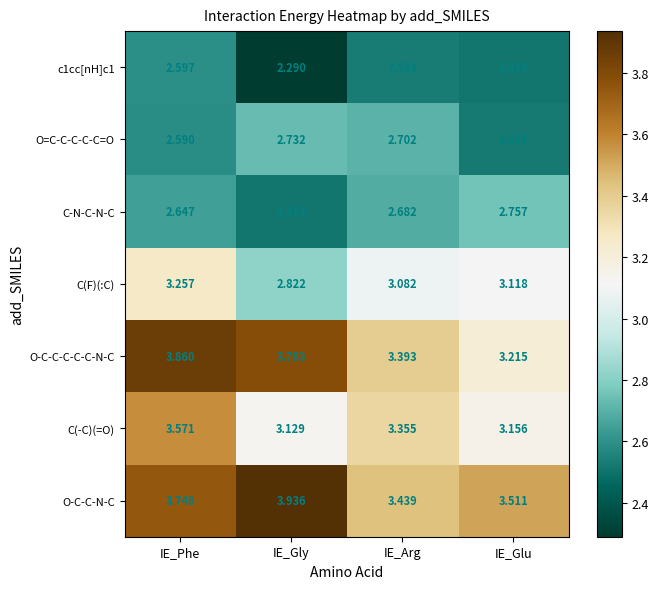

What is the spread (max minus min) of values at IE_Arg?

0.9